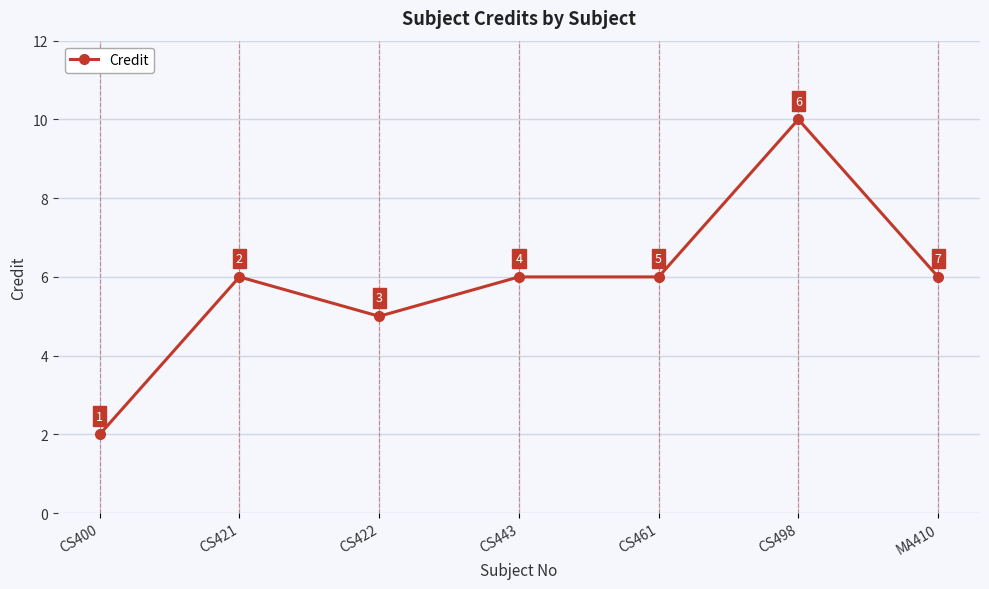

What is the average value?

6